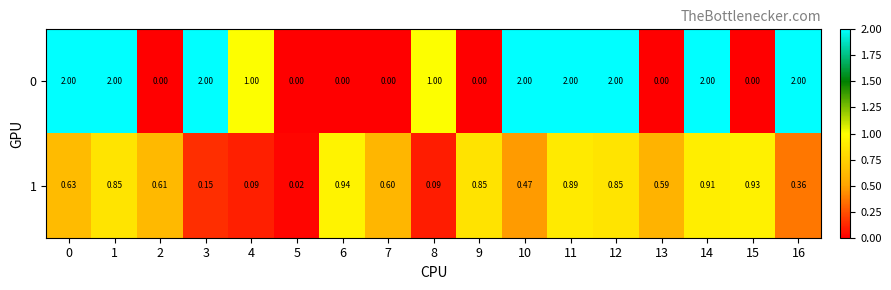

Is the value of 0 at 11 greater than the value of 1 at 4?

Yes